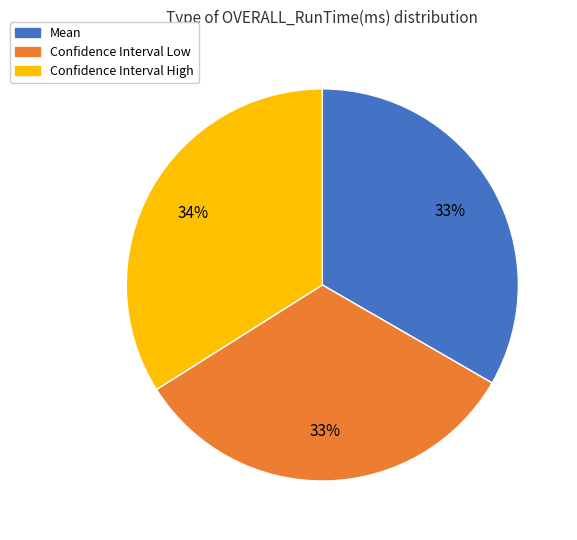

What percentage is the Confidence Interval Low slice, to the nearest percent?

33%